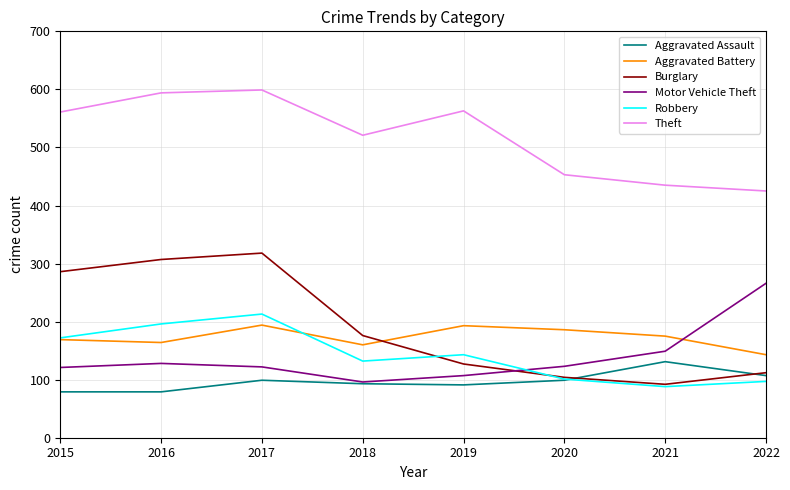

At which label does Aggravated Battery reach its minimum?

2022